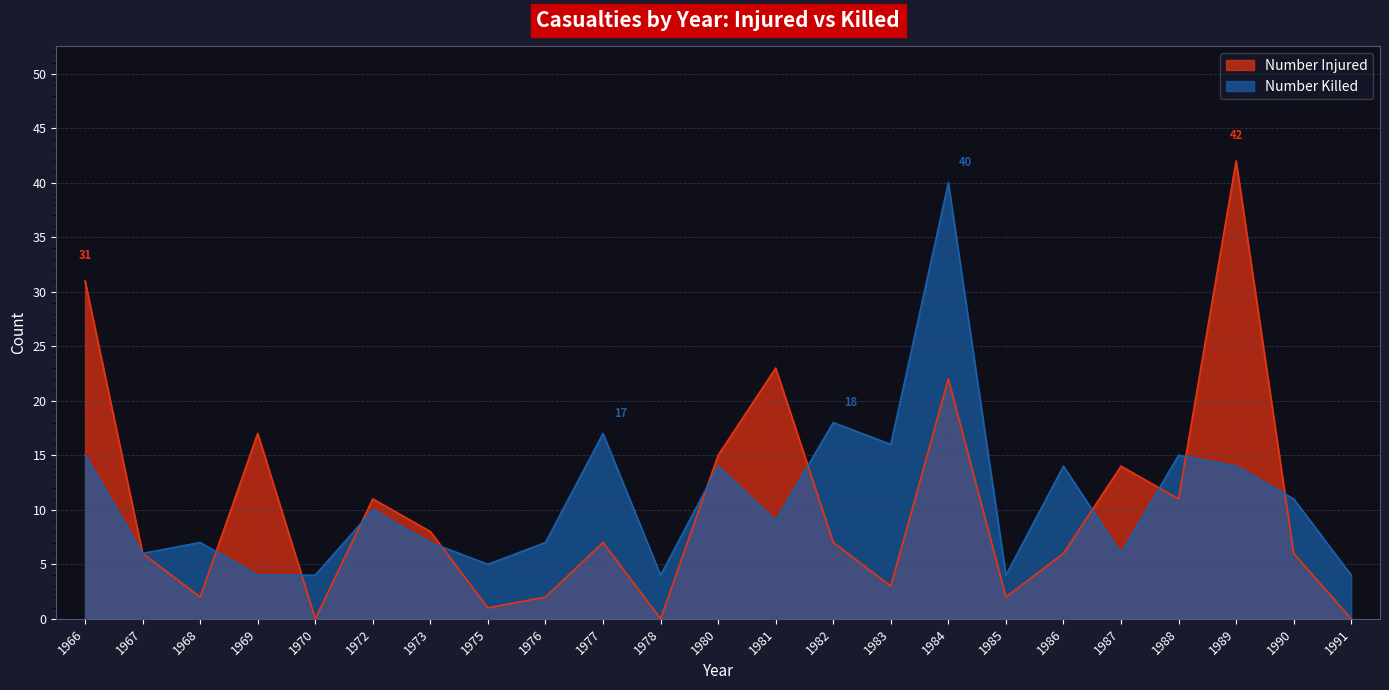

Rank the categories by Number Injured value from lowest to highest.

1970, 1978, 1991, 1975, 1968, 1976, 1985, 1983, 1967, 1986, 1990, 1977, 1982, 1973, 1972, 1988, 1987, 1980, 1969, 1984, 1981, 1966, 1989